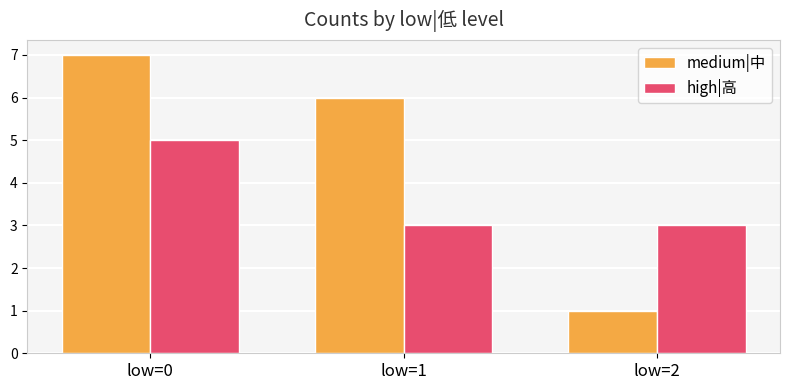

True or false: medium|中 has a value of 7 at low=0.

True